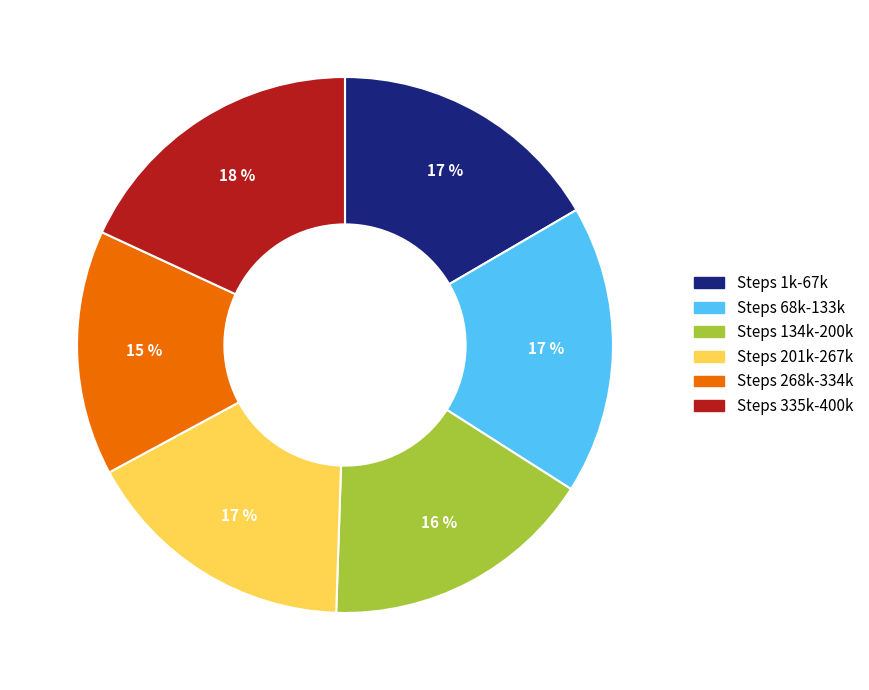

Is there a majority slice in this chart?

No